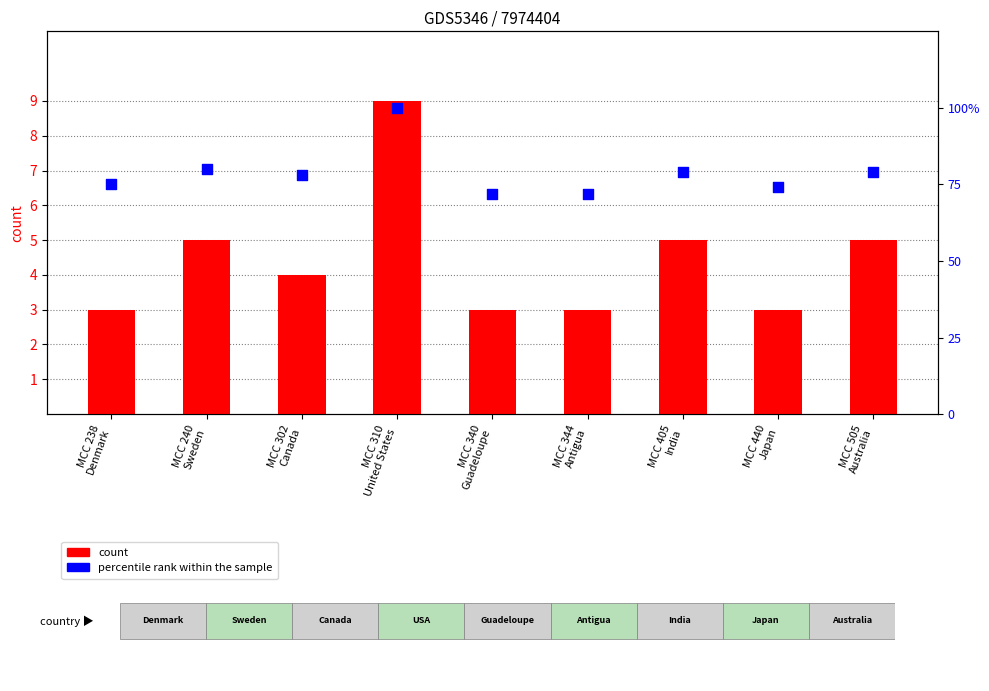

What is the total value across all series at MCC 405
India?

84